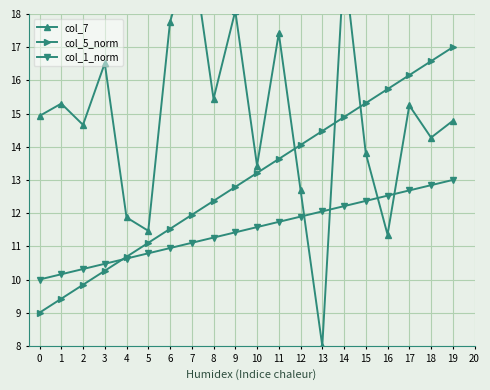

At which category is the sum across all series the highest?

14